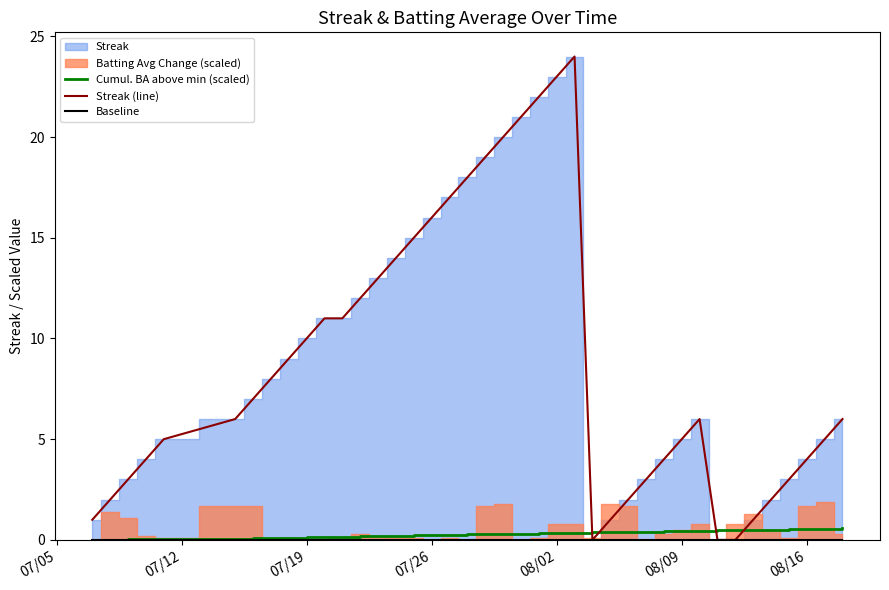

At how many categories does at least one series exceed 14?

10